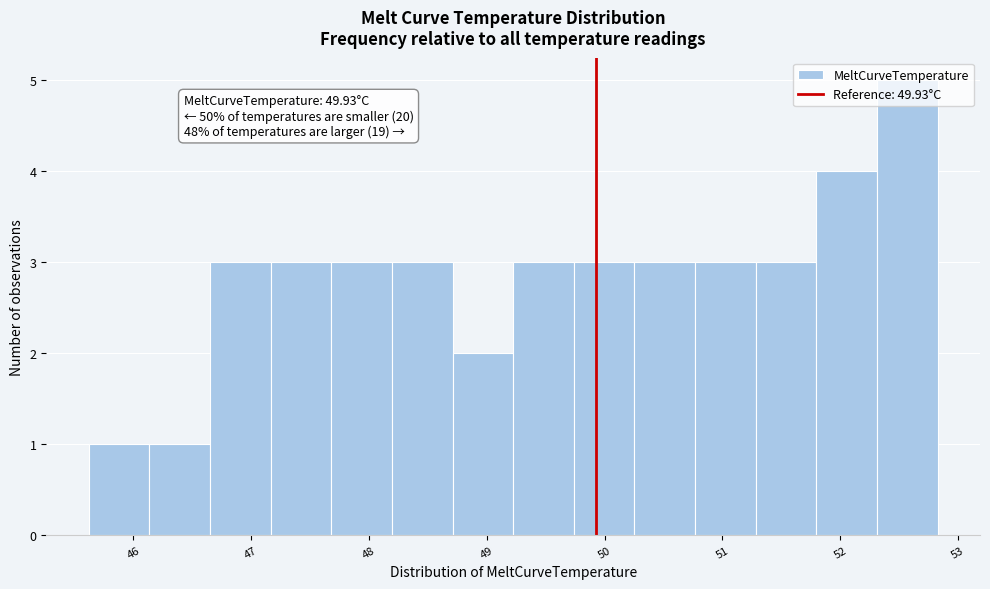

Which range on the x-axis has the tallest bar?

52.3 to 52.8